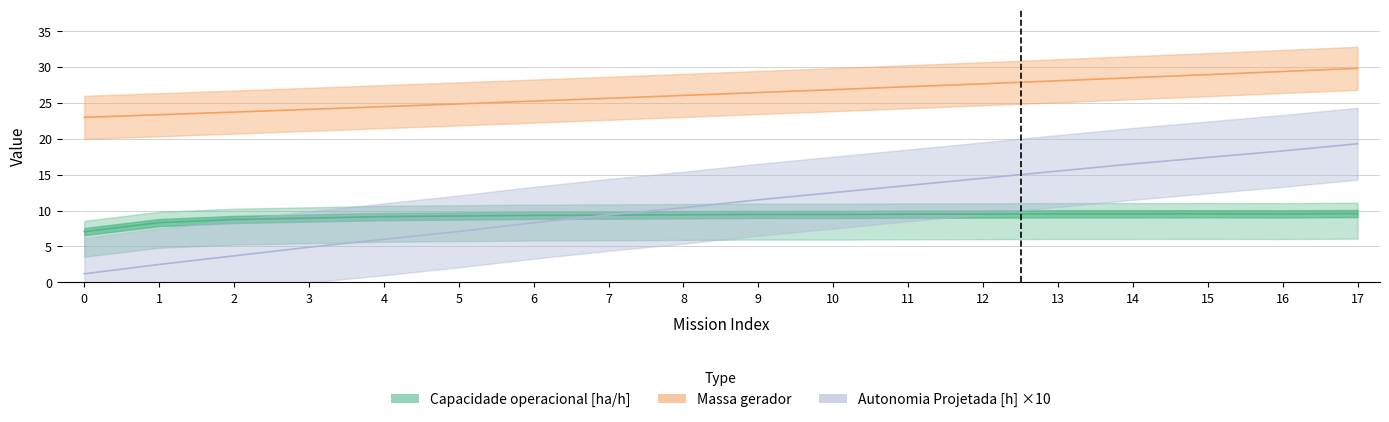

At which category is the sum across all series the highest?

17